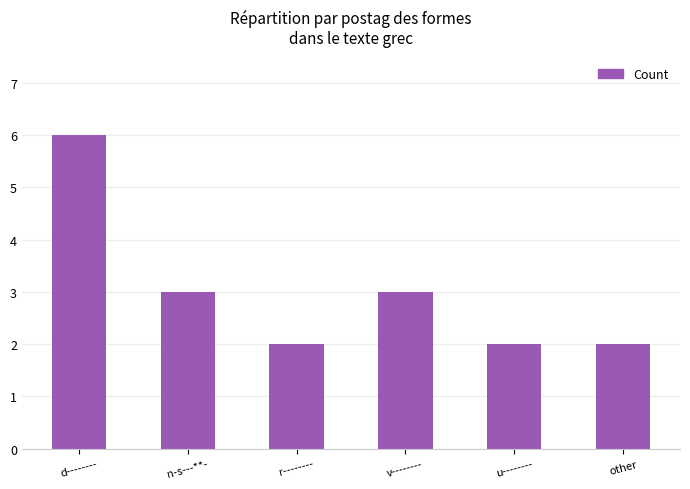

What is the difference between the second highest and second lowest values?

1